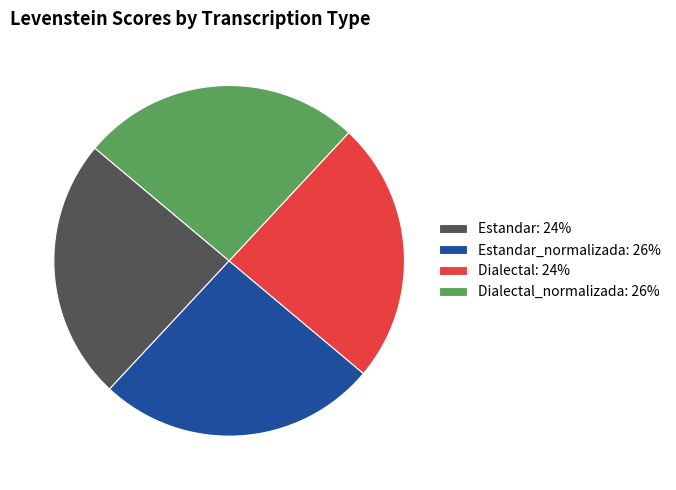

Approximately how many times larger is the value at Estandar: 24% compared to Dialectal_normalizada: 26%?

0.9